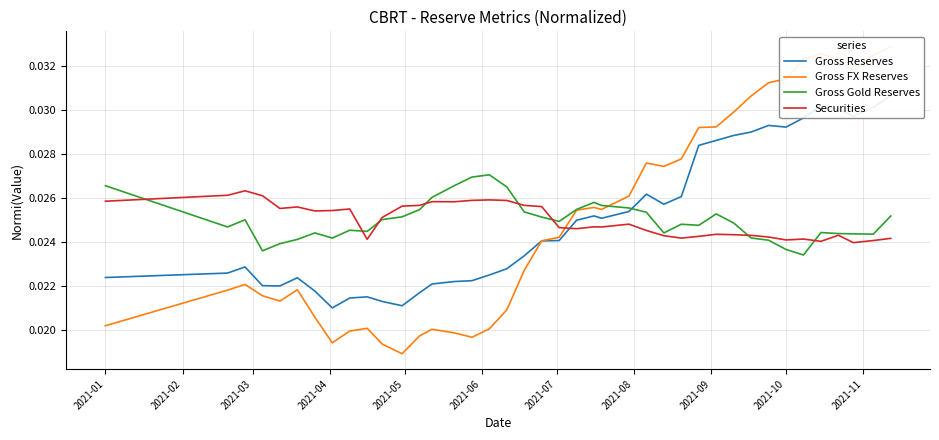

True or false: Gross FX Reserves and Gross Gold Reserves intersect in this chart.

True